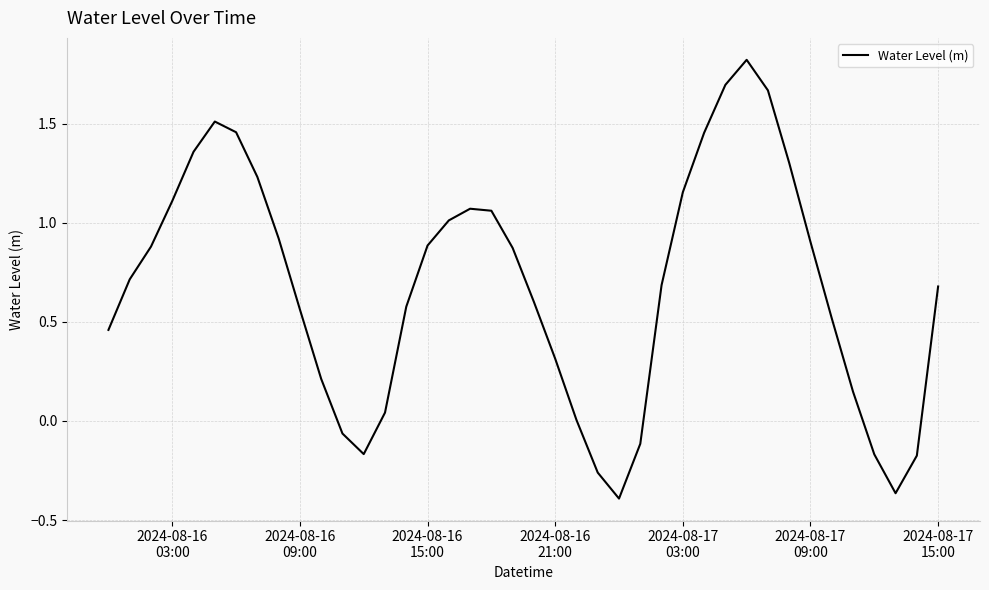

What is the difference between the maximum and minimum values?

2.2